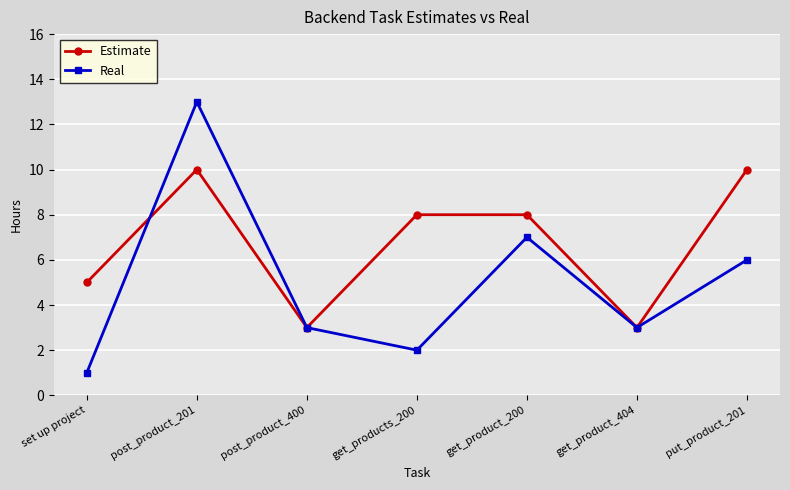

What is the difference between the maximum and minimum values in the Estimate series?

7